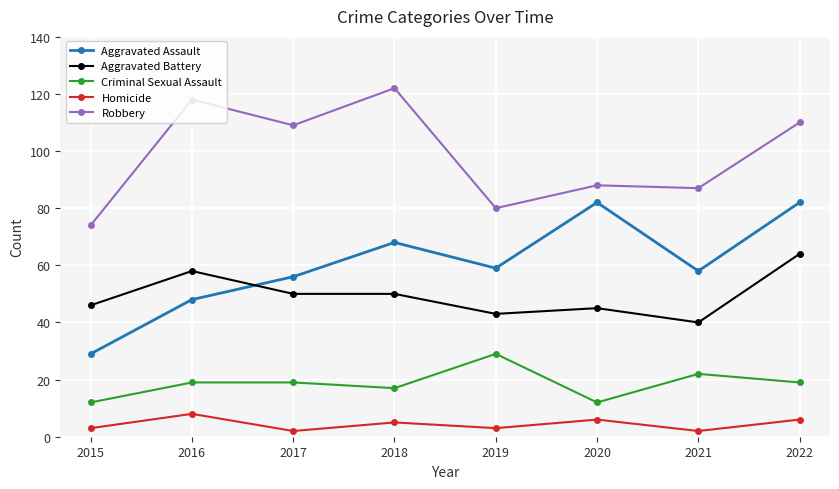

Does the chart display data point markers on the line(s)?

Yes